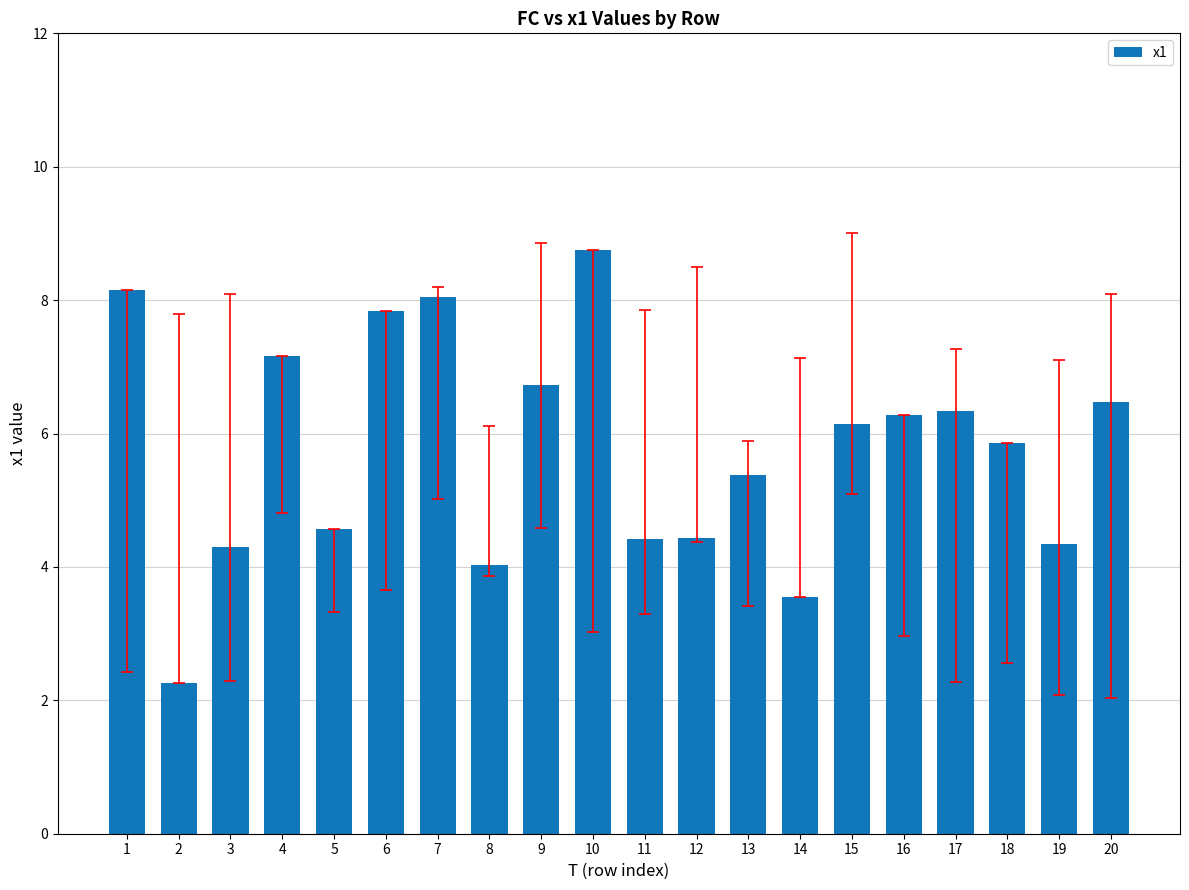

Approximately how many times larger is the value at 4 compared to 19?

1.6